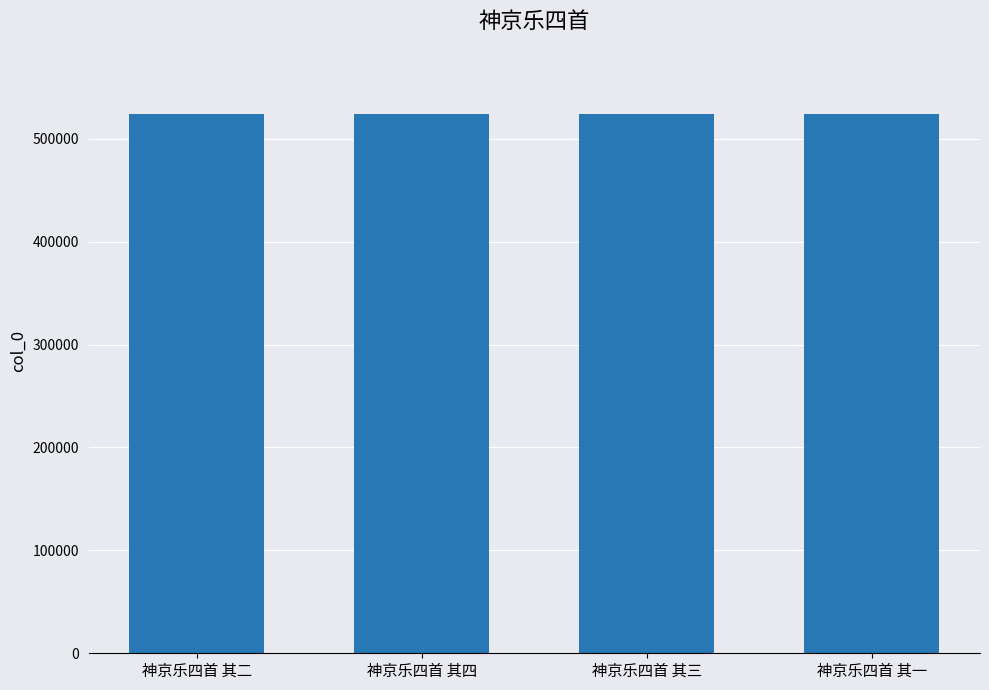

What is the smallest value displayed?

524478